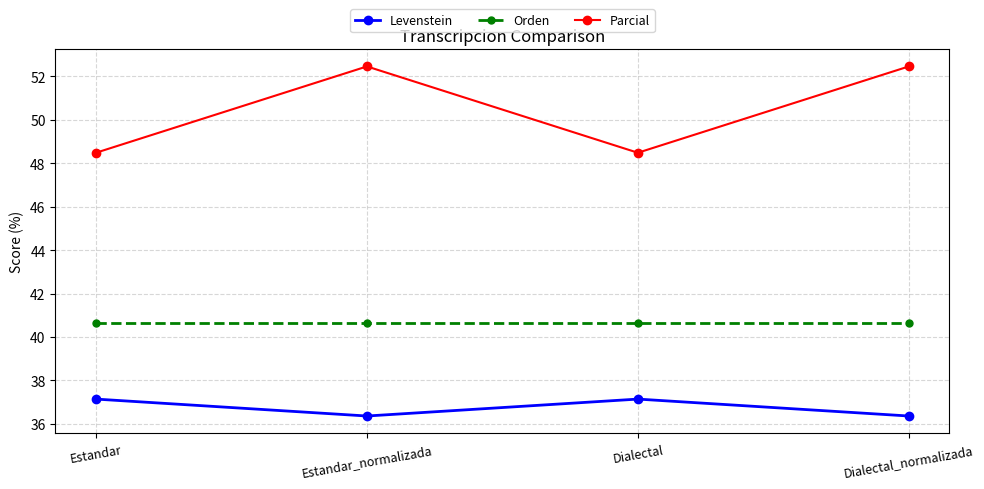

Rank the series by their maximum value, from lowest to highest.

Levenstein, Orden, Parcial